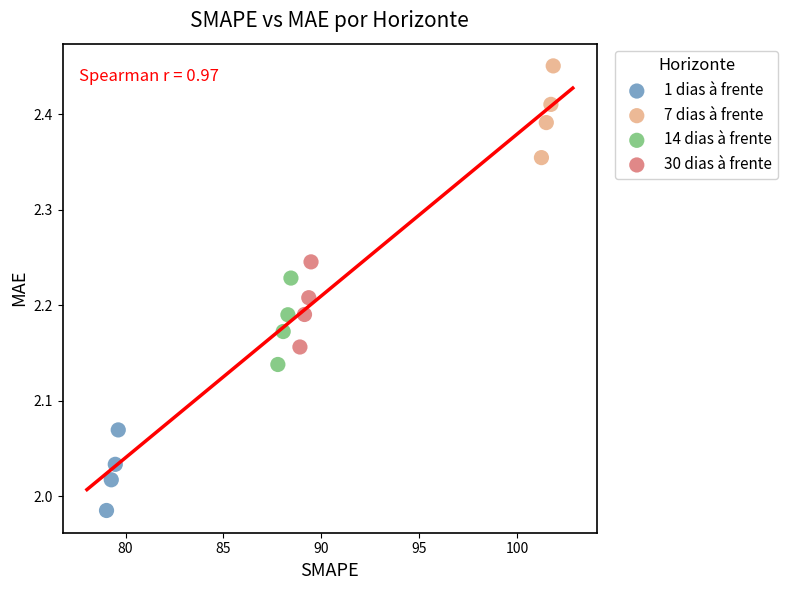

Which series contains the lowest Y value?

1 dias à frente